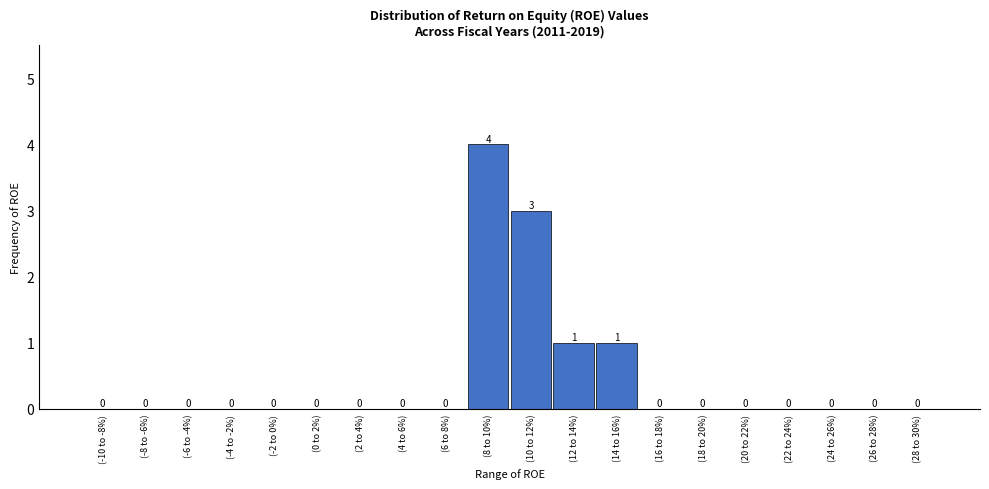

Reading left to right, extract all data points from this chart.

(-10 to -8%)=0	(-8 to -6%)=0	(-6 to -4%)=0	(-4 to -2%)=0	(-2 to 0%)=0	(0 to 2%)=0	(2 to 4%)=0	(4 to 6%)=0	(6 to 8%)=0	(8 to 10%)=4	(10 to 12%)=3	(12 to 14%)=1	(14 to 16%)=1	(16 to 18%)=0	(18 to 20%)=0	(20 to 22%)=0	(22 to 24%)=0	(24 to 26%)=0	(26 to 28%)=0	(28 to 30%)=0